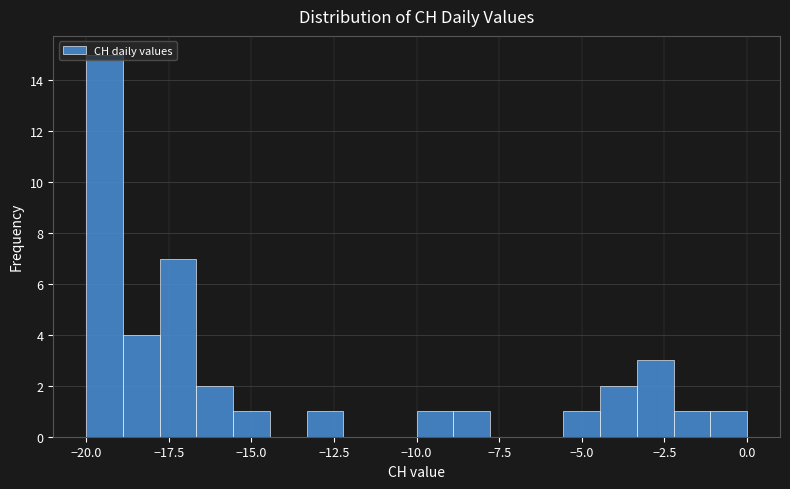

Around what value on the x-axis is the tallest bar? Give the approximate position of its centre, as read against the axis.

-19.5